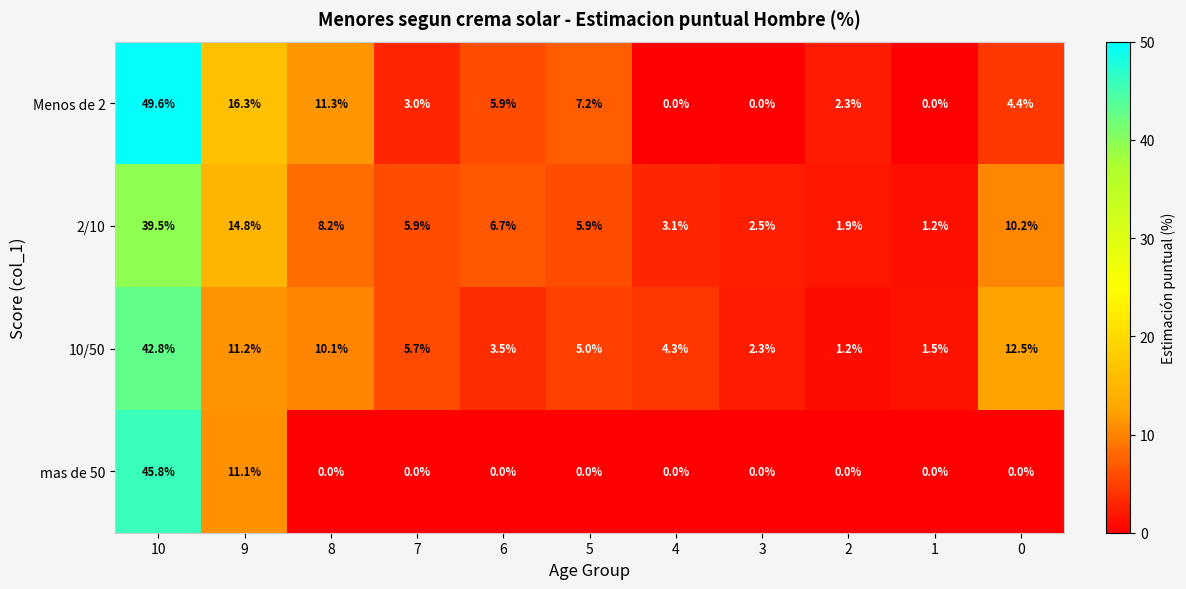

Is the value of Menos de 2 at 9 greater than the value of mas de 50 at 10?

No